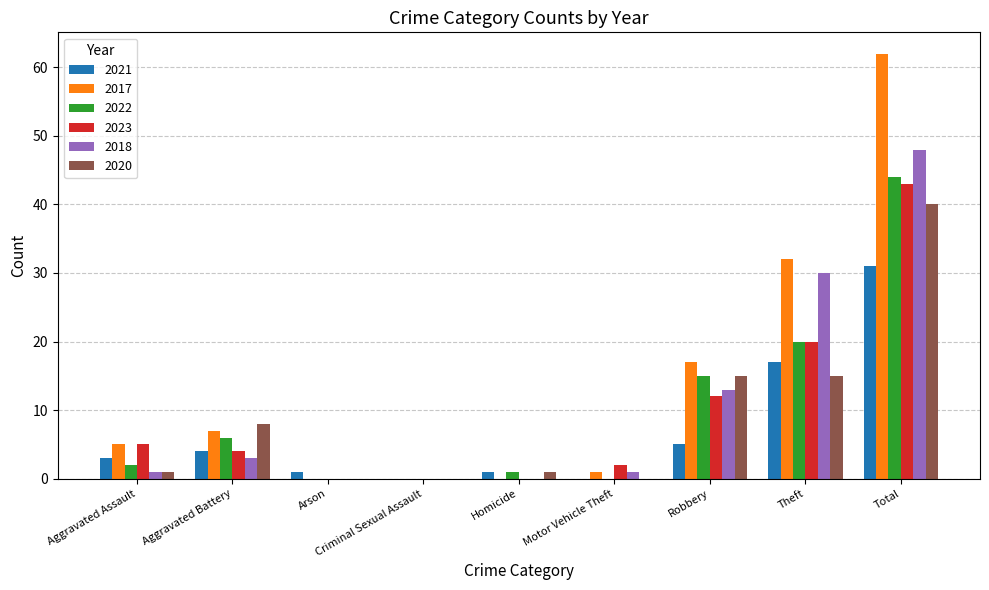

Reading left to right, transcribe all the data shown in this chart.

2021: 3	4	1	0	1	0	5	17	31
2017: 5	7	0	0	0	1	17	32	62
2022: 2	6	0	0	1	0	15	20	44
2023: 5	4	0	0	0	2	12	20	43
2018: 1	3	0	0	0	1	13	30	48
2020: 1	8	0	0	1	0	15	15	40